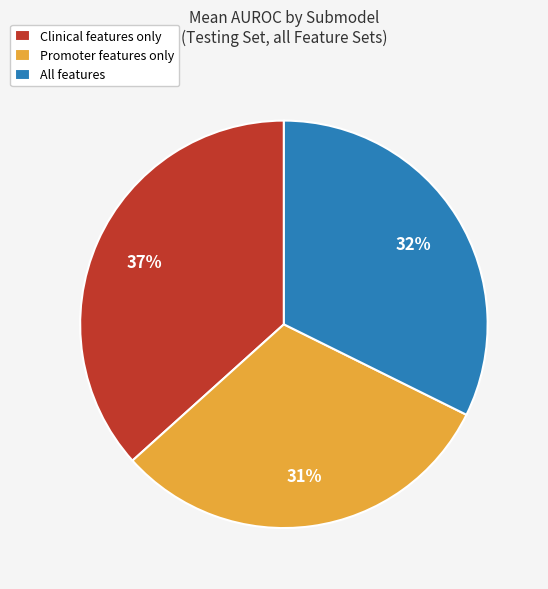

Is the sum of Clinical features only and Promoter features only greater than half?

Yes